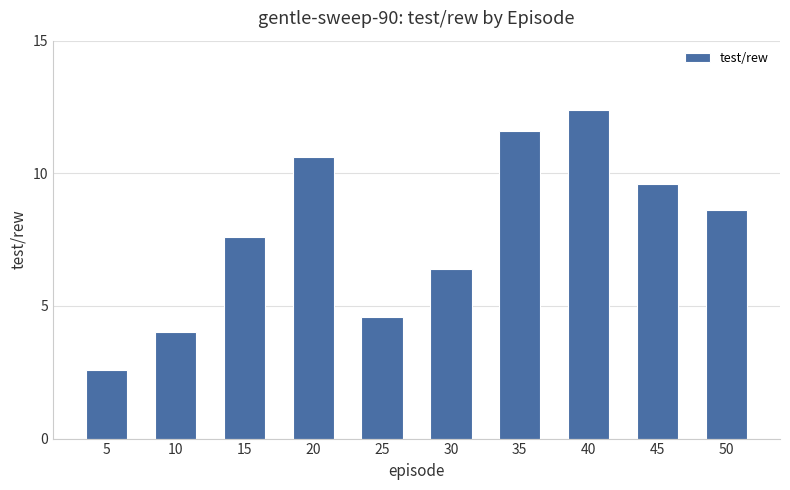

Rank the categories by value from lowest to highest.

5, 10, 25, 30, 15, 50, 45, 20, 35, 40